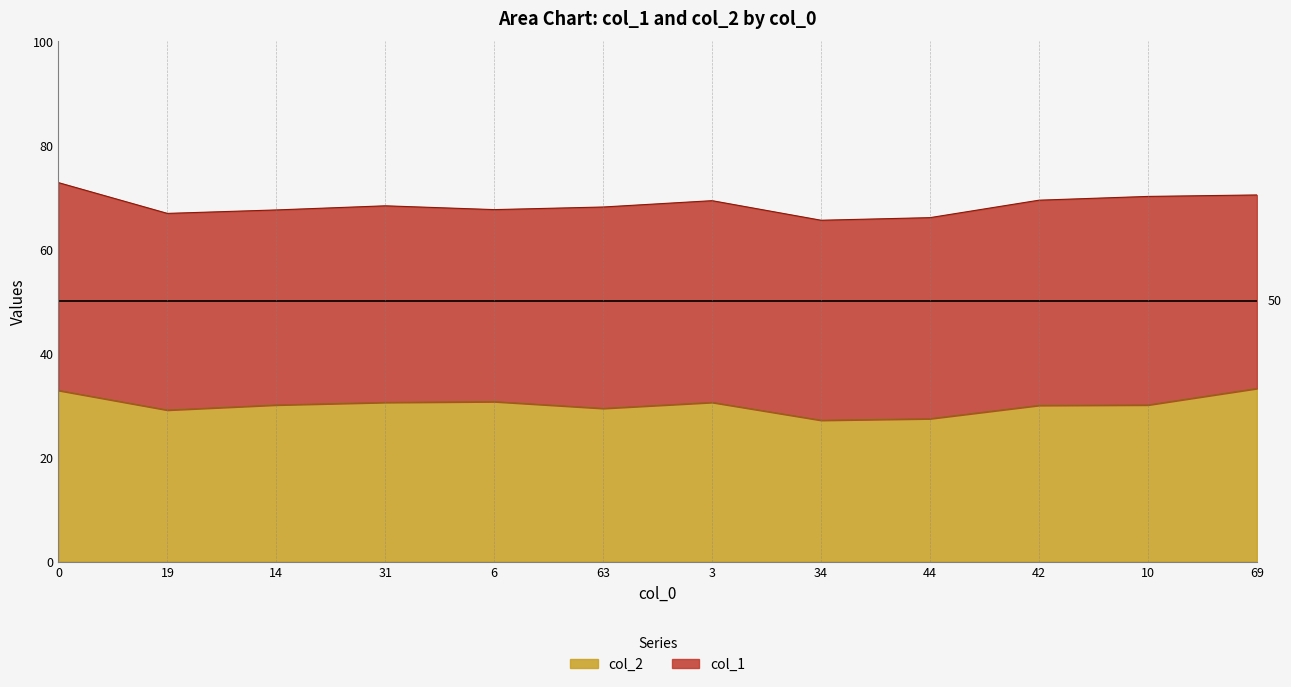

How many points are lower than both their immediate neighbors (excluding endpoints)?

3